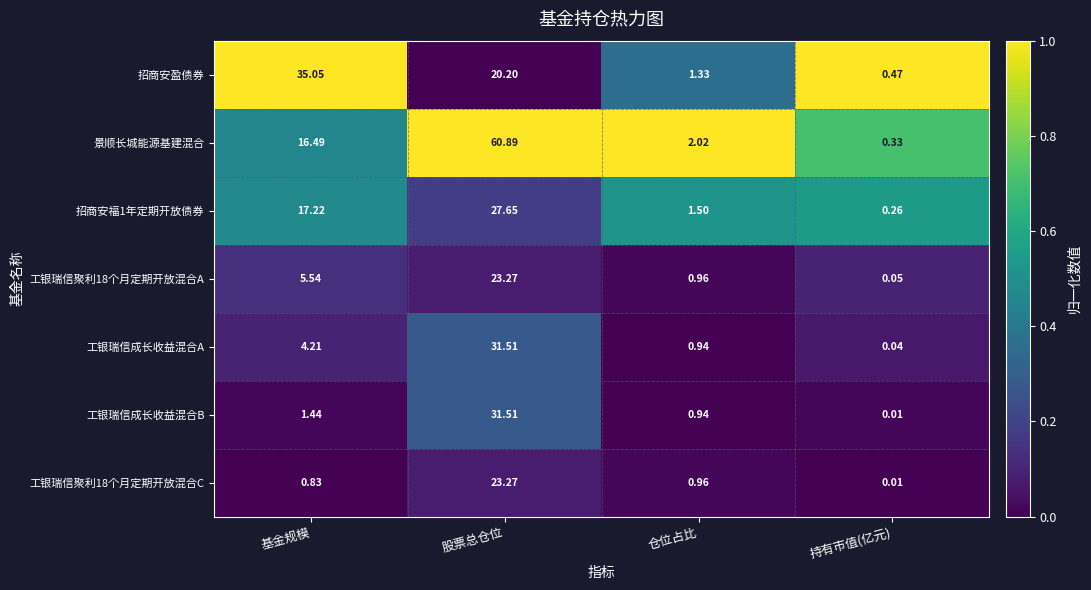

Which category has the lowest value in the 招商安盈债券 series?

持有市值(亿元)